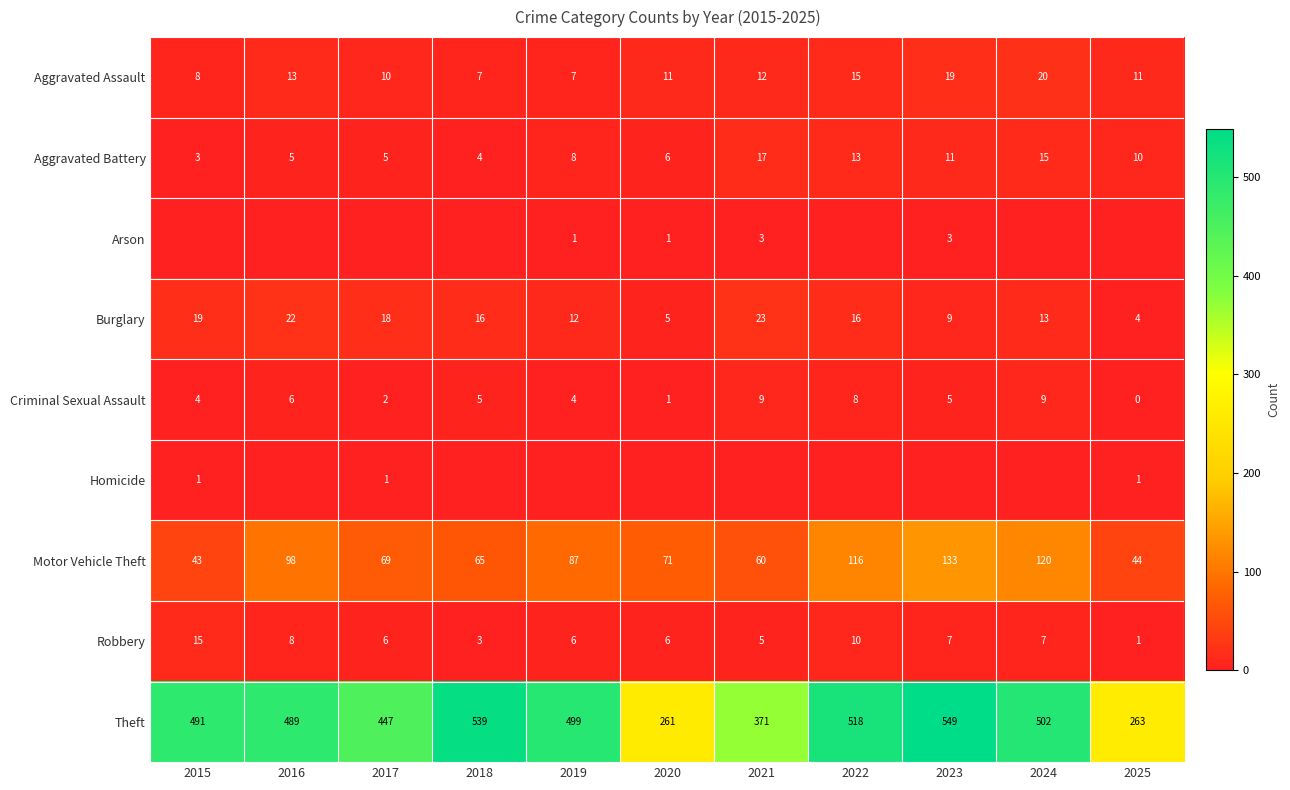

What is the sum of all Theft values?

4929